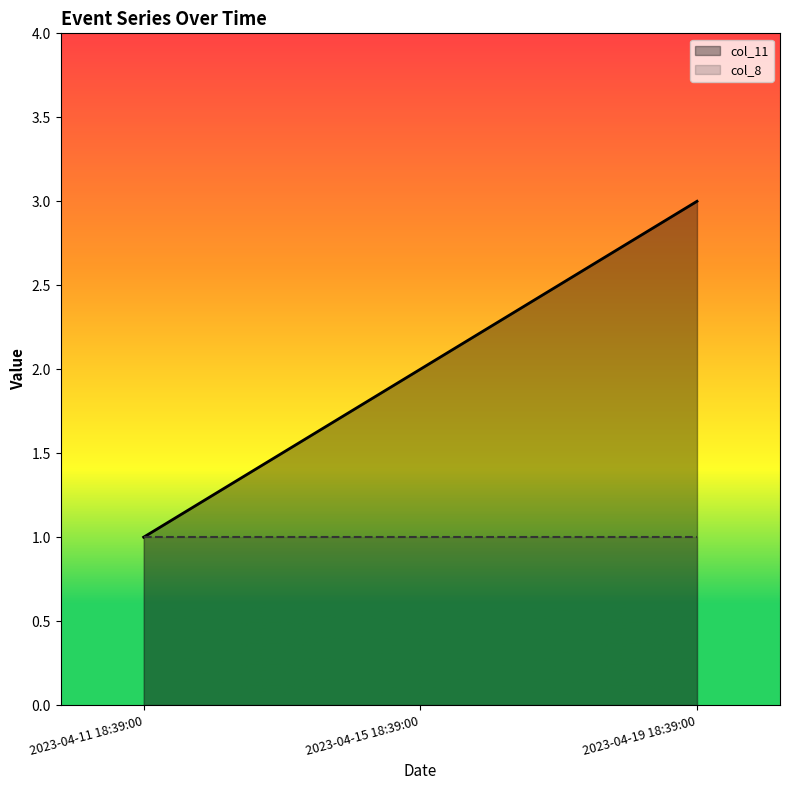

Which series has the largest range (max minus min)?

col_11